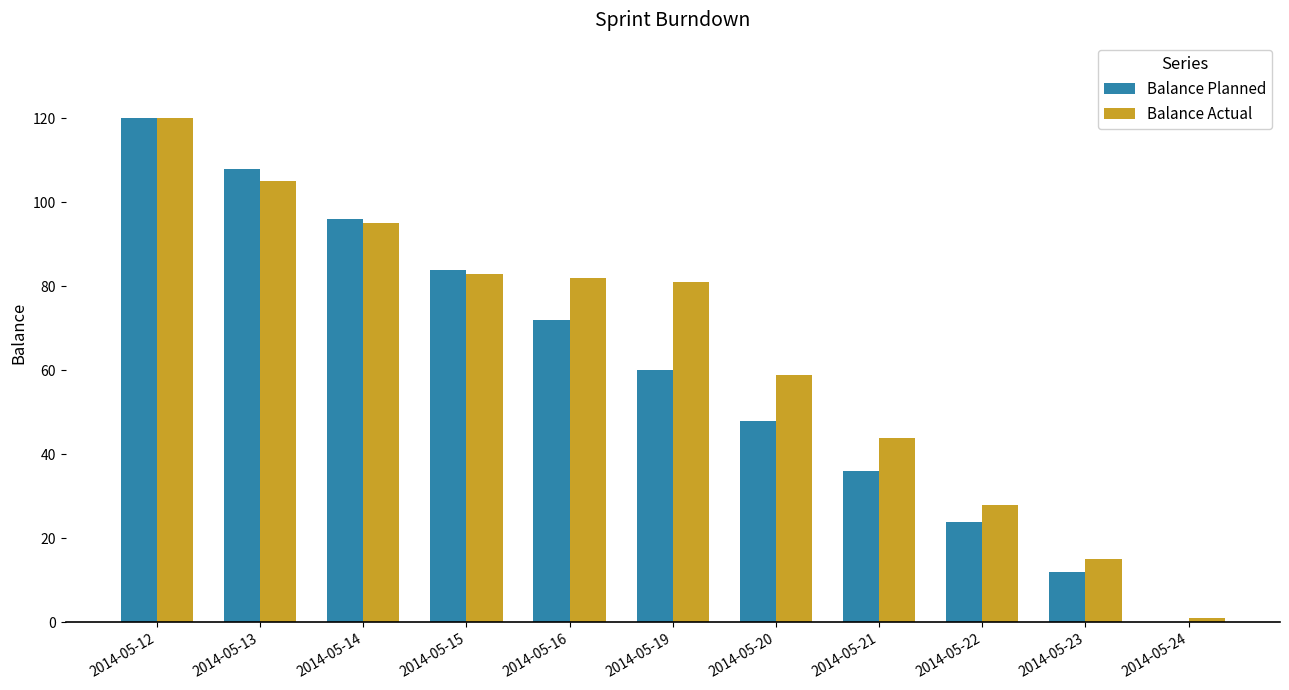

Is the value of Balance Planned at 2014-05-16 greater than the value of Balance Actual at 2014-05-22?

Yes